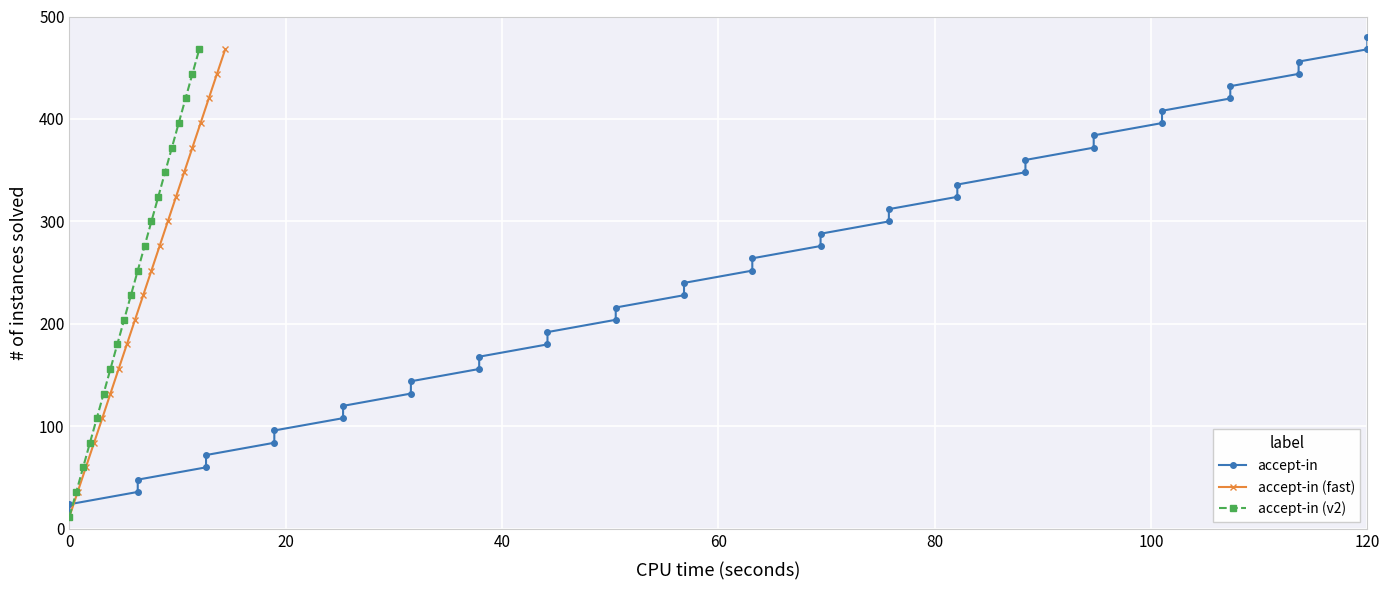

True or false: accept-in has more than 0 interior local peaks.

False